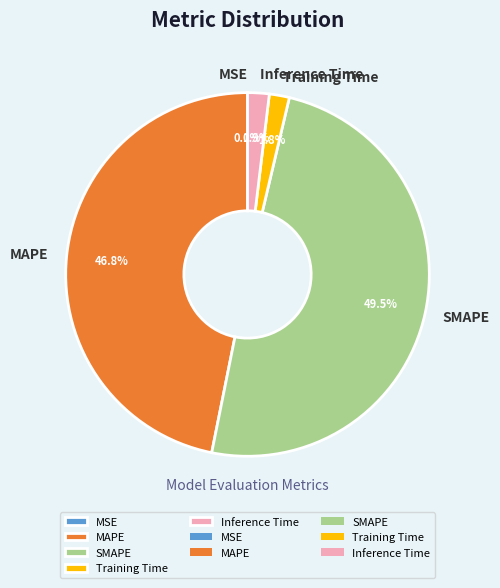

Is the sum of Inference Time and Training Time greater than half?

No